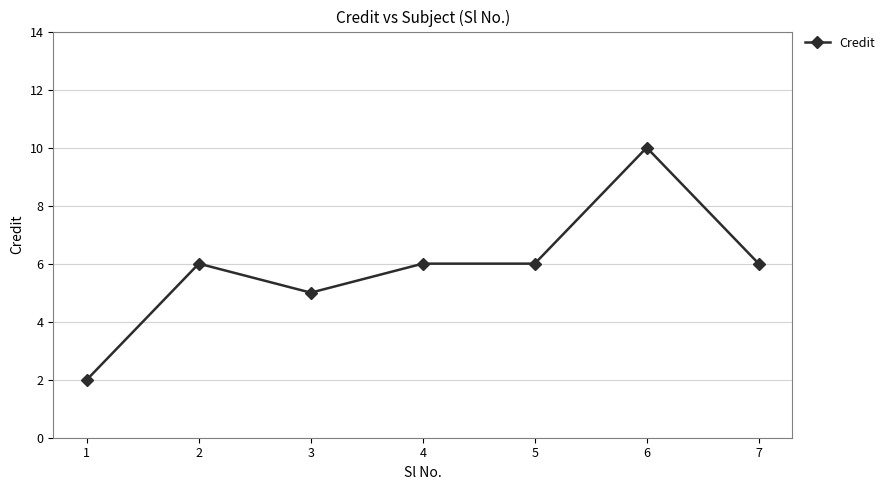

Reading left to right, list all the values displayed in this chart.

1=2	2=6	3=5	4=6	5=6	6=10	7=6